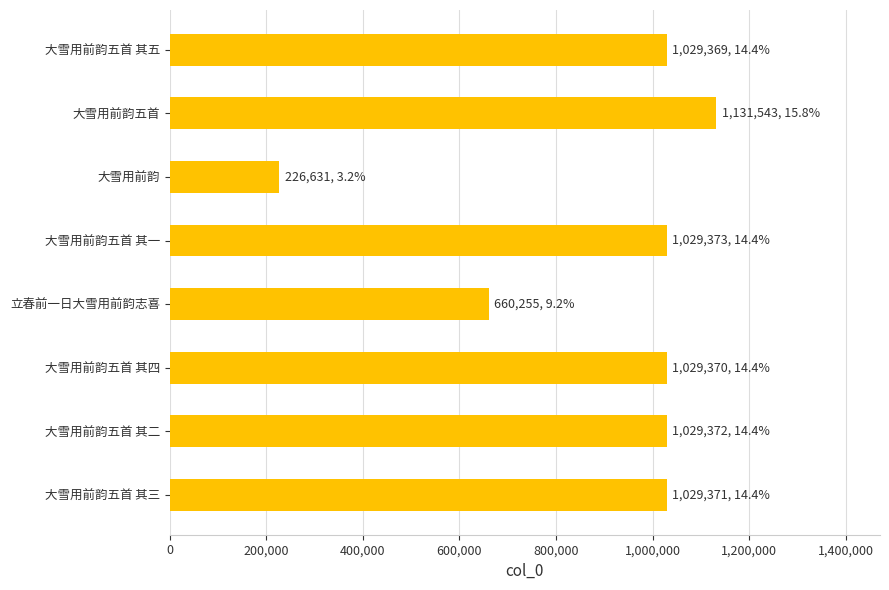

What is the ratio of the value at 大雪用前韵五首 其二 to the value at 大雪用前韵五首 其一?

1.0